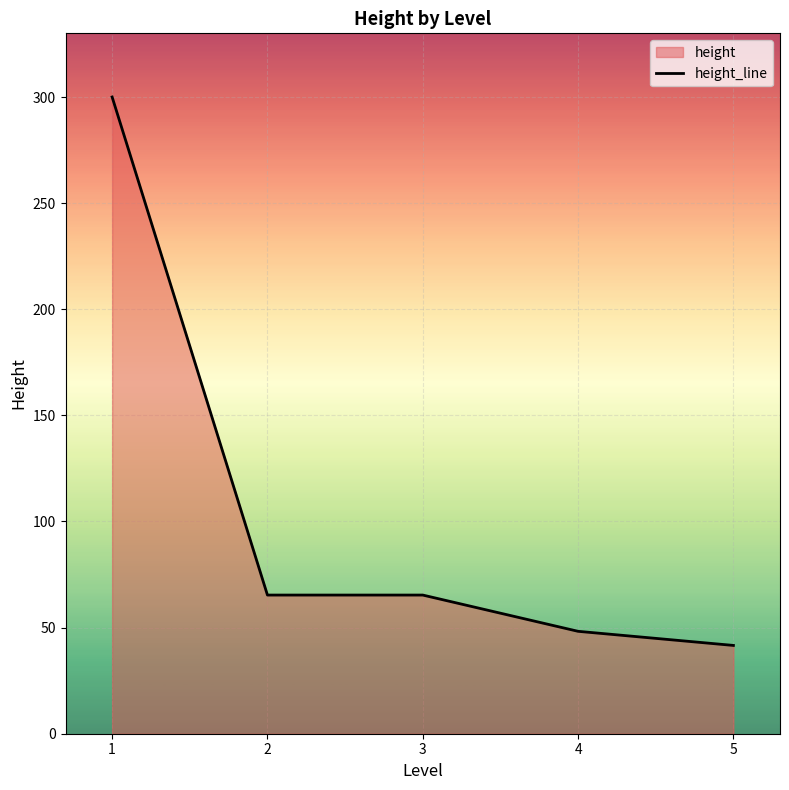

How many values are below 65?

2